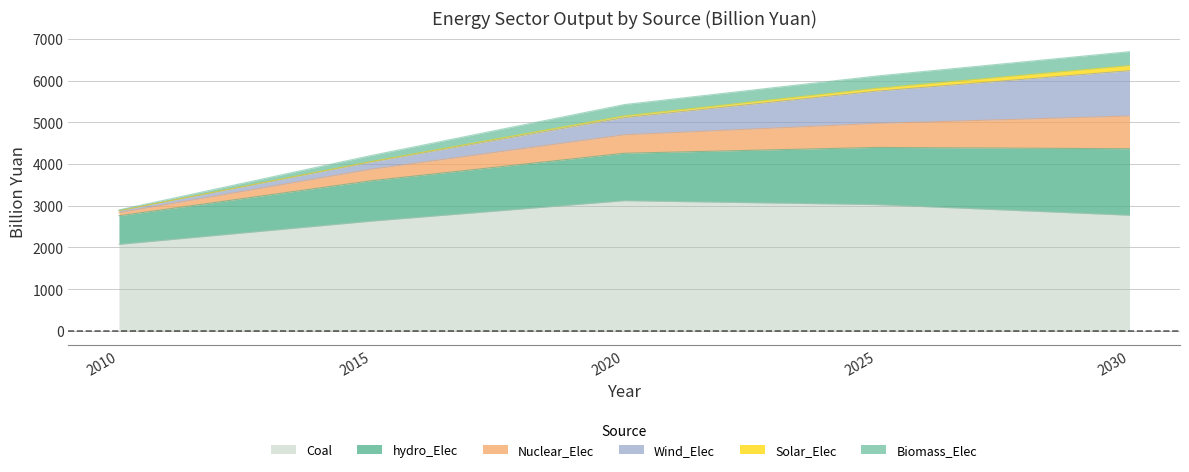

The Coal series shows 2073.6 at 2010. True or false?

True